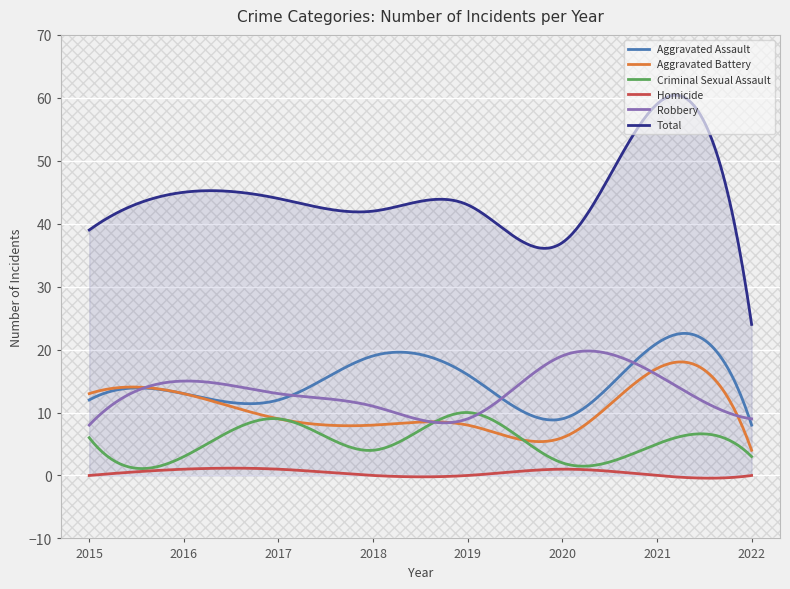

Which series has the widest spread of values?

Total